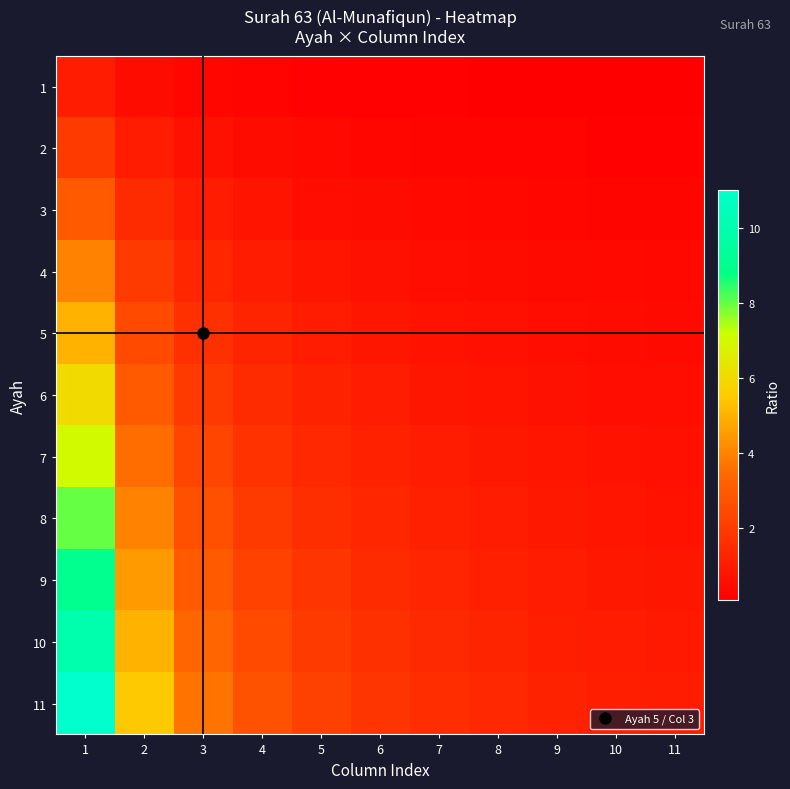

Which label corresponds to the smallest value in the chart?

11